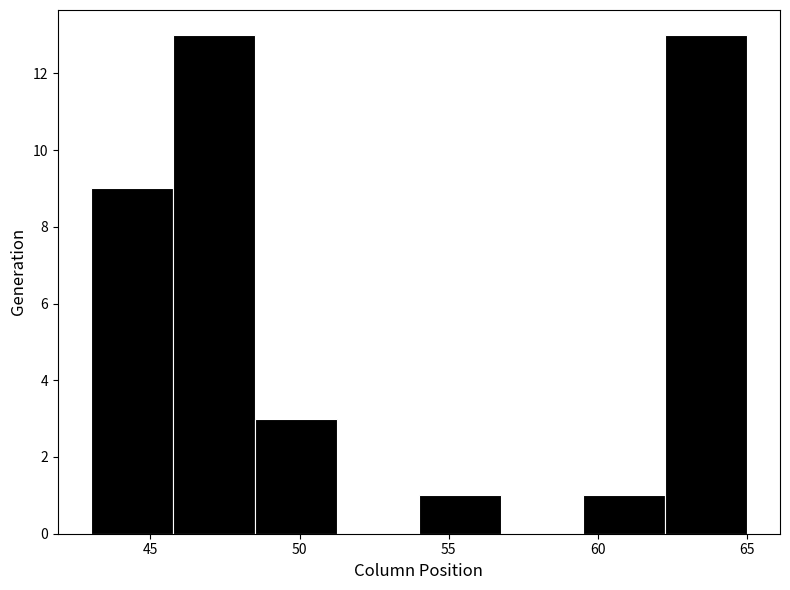

Reading left to right, list every bar in this chart as the range it spans on the x-axis followed by its height. Neither the bar edges nor the heights are printed on the chart, so give them approximately, as read against the axes.

43.00 to 45.75: 9
45.75 to 48.50: 13
48.50 to 51.25: 3
51.25 to 54.00: 0
54.00 to 56.75: 1
56.75 to 59.50: 0
59.50 to 62.25: 1
62.25 to 65.00: 13